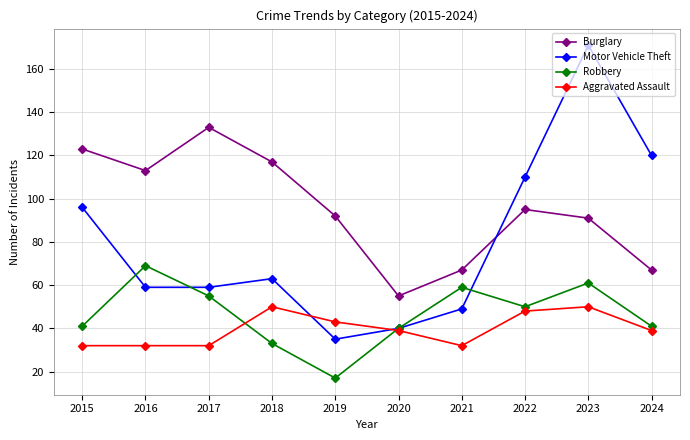

Which series changed the most between 2020 and 2024?

Motor Vehicle Theft